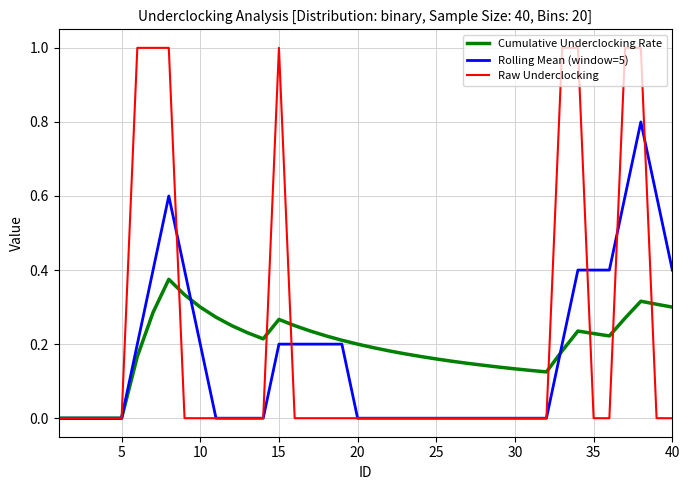

Does the chart display data point markers on the line(s)?

No